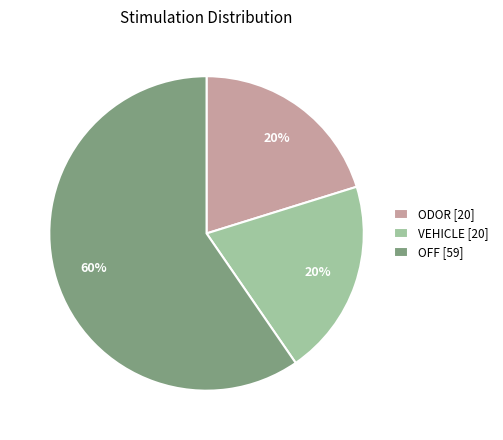

To the nearest percent, what portion does OFF represent?

60%